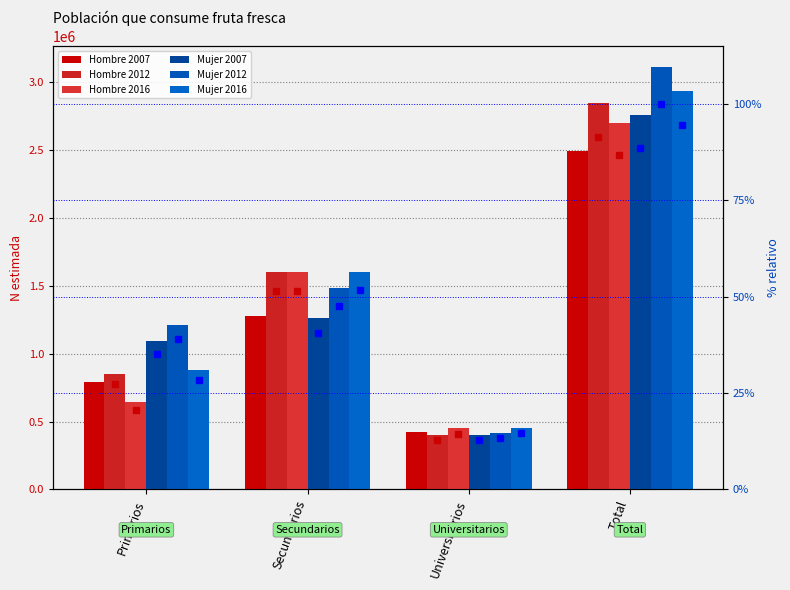

What is the average value of the Mujer 2007 series?

1378218